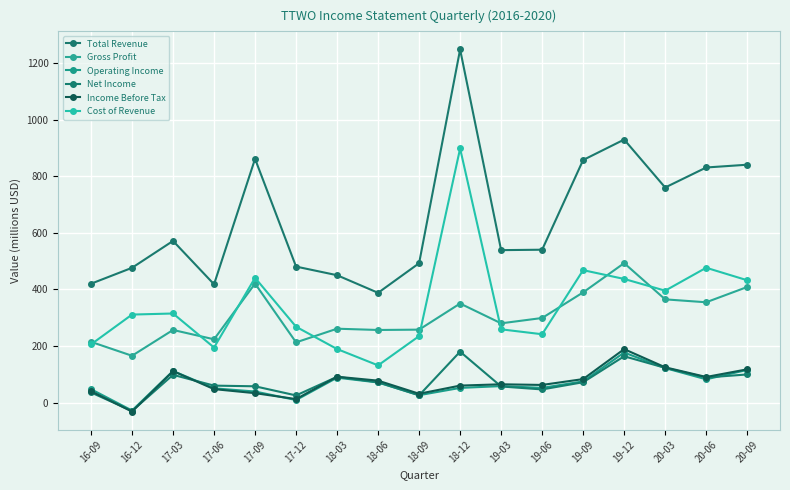

In Gross Profit, how many points are higher than both neighbors (excluding endpoints)?

5